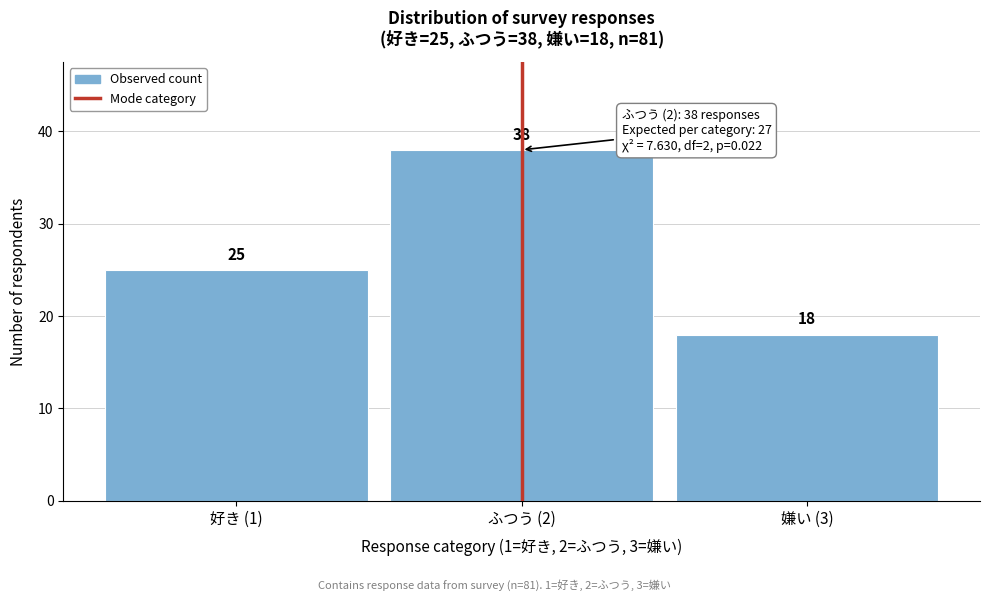

Reading left to right, transcribe all the data shown in this chart.

25	38	18